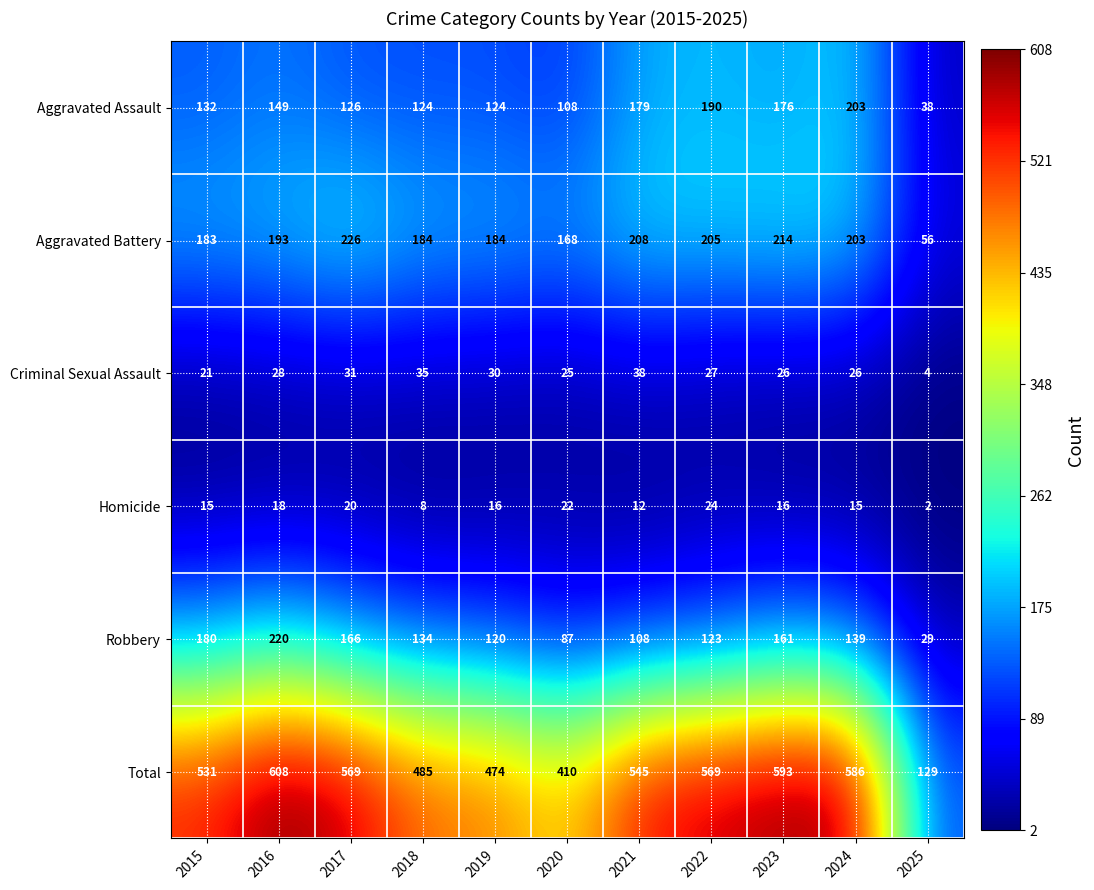

At which label is Homicide closest to 13?

2021